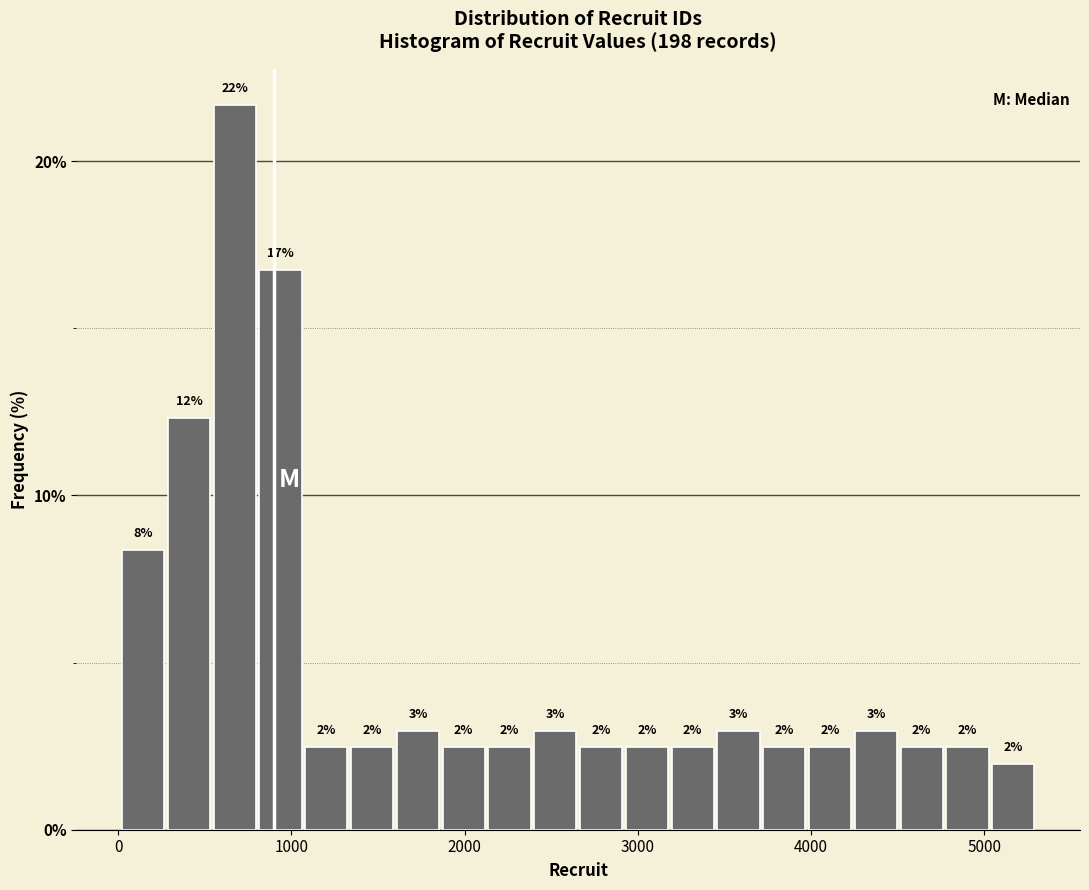

Around what value on the x-axis is the tallest bar? Give the approximate position of its centre, as read against the axis.

700